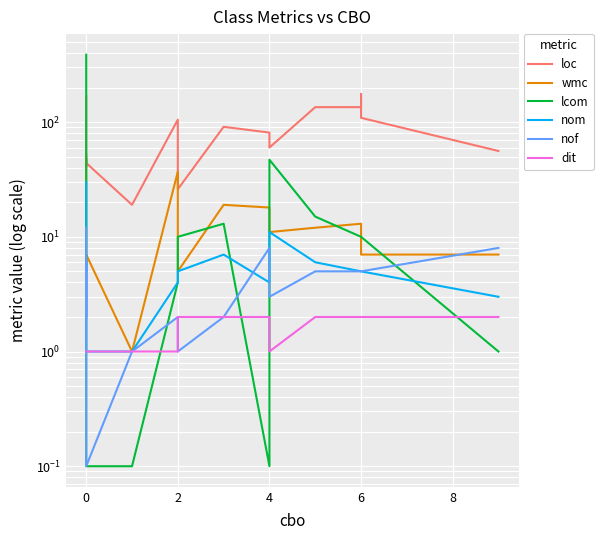

What are all the series names shown in the legend?

loc, wmc, lcom, nom, nof, dit